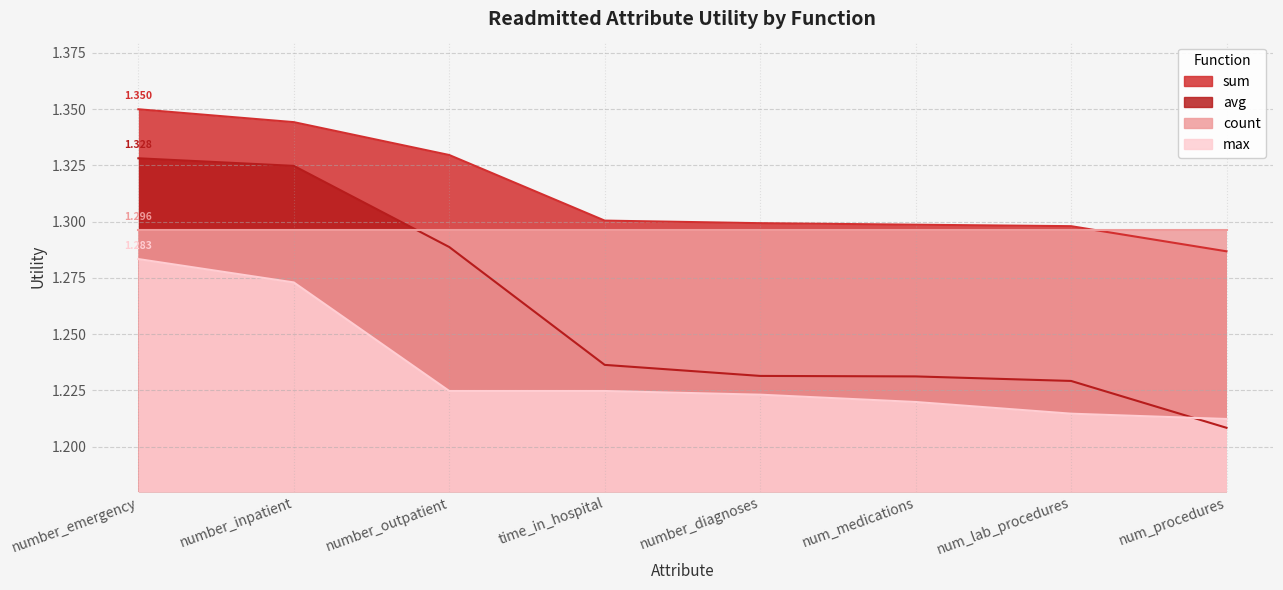

Which series has the largest range (max minus min)?

avg